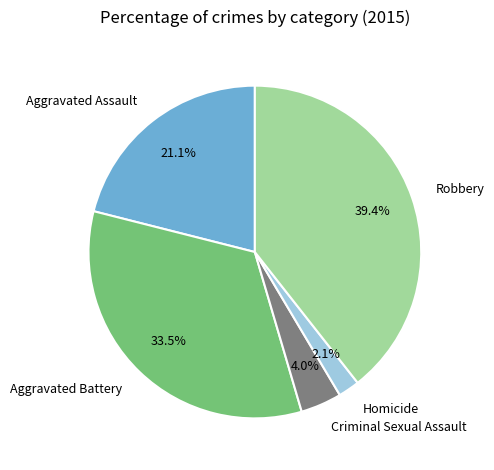

Does Aggravated Battery account for over 50% of the chart?

No